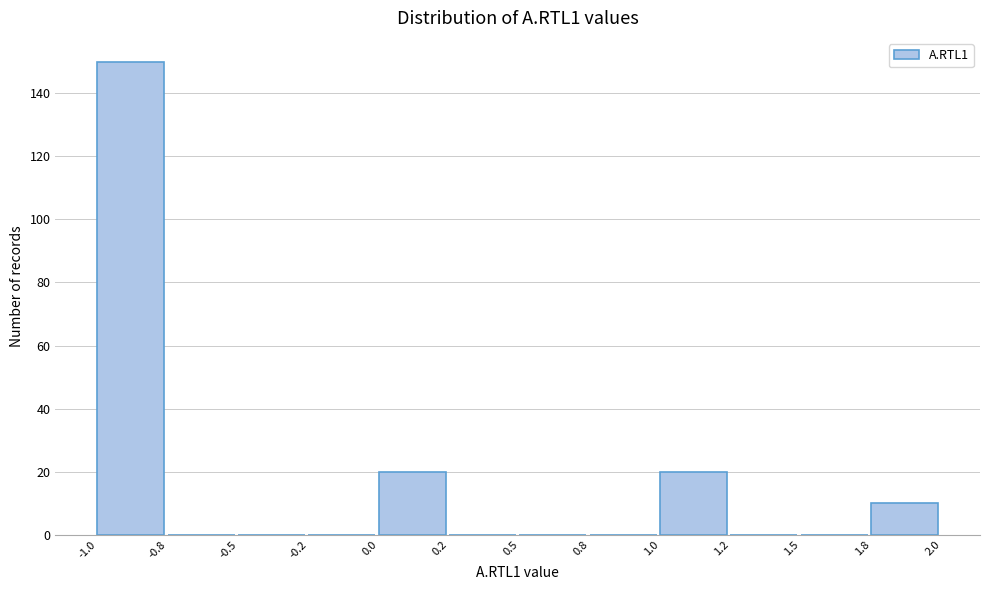

Reading left to right, list all the values displayed in this chart.

-1.0=150	-0.8=0	-0.5=0	-0.2=0	0.0=20	0.2=0	0.5=0	0.8=0	1.0=20	1.2=0	1.5=0	1.8=10